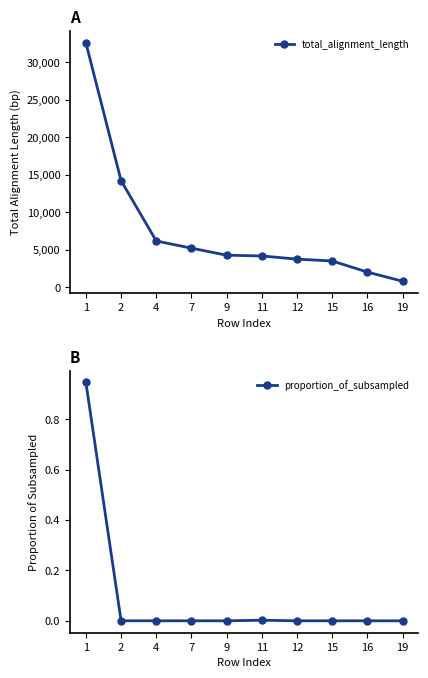

What is the difference between the maximum and minimum values in the proportion_of_subsampled series?

0.9